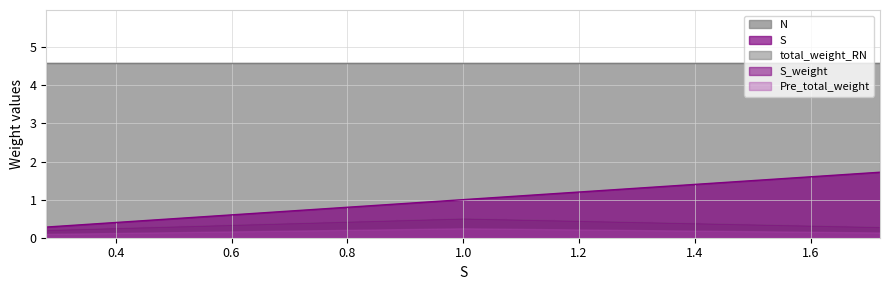

What is the label of the 2nd point from the right?

1.0